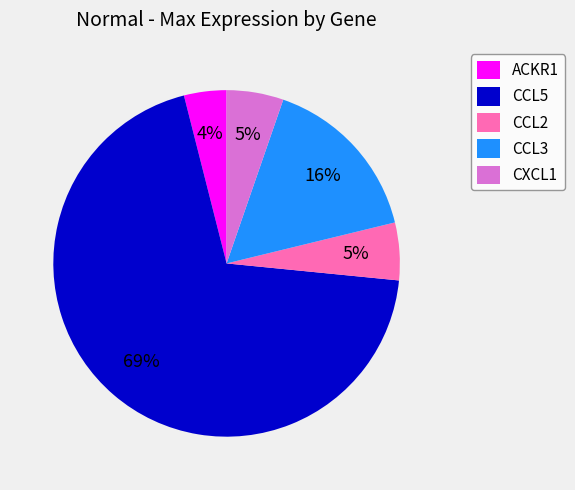

To the nearest percent, what portion does ACKR1 represent?

4%